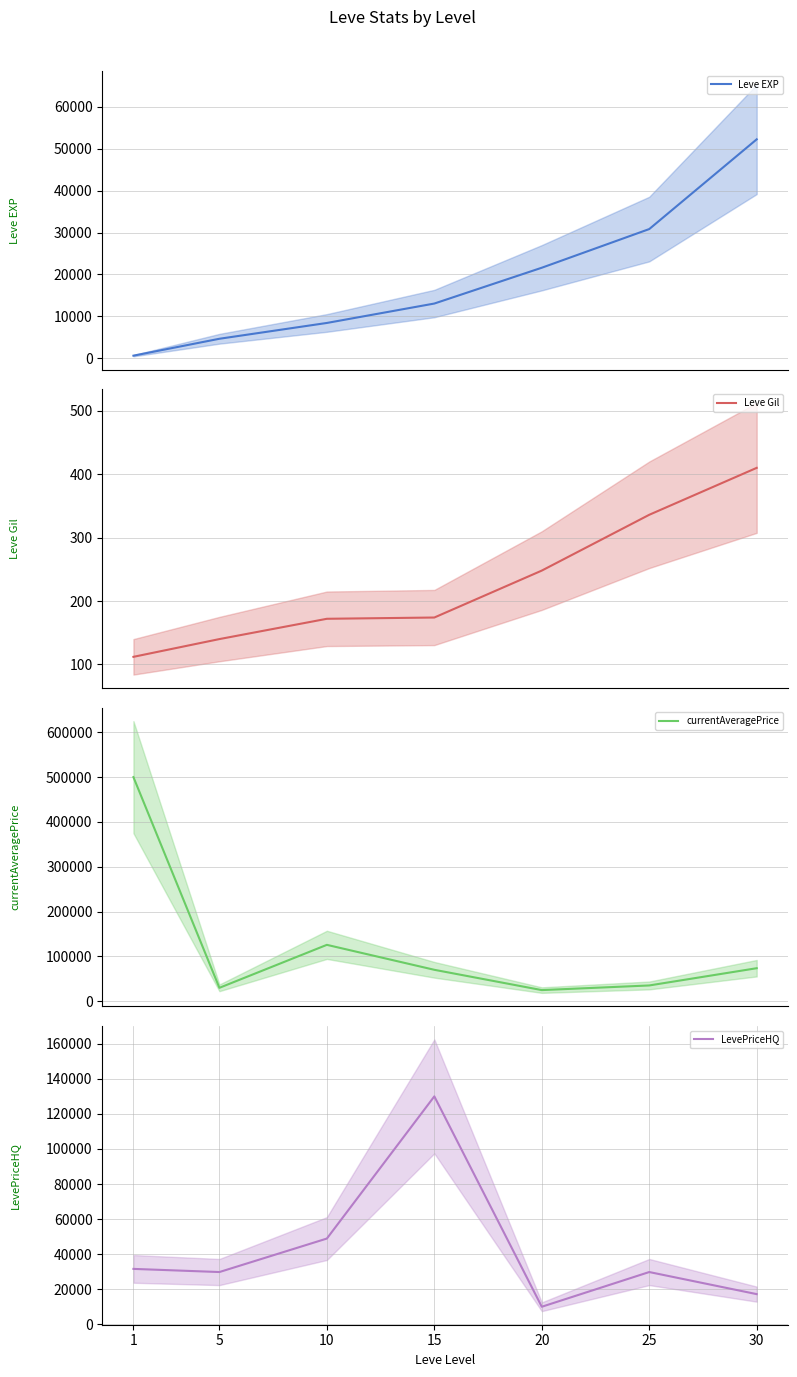

What is the maximum value shown in the chart?

500000